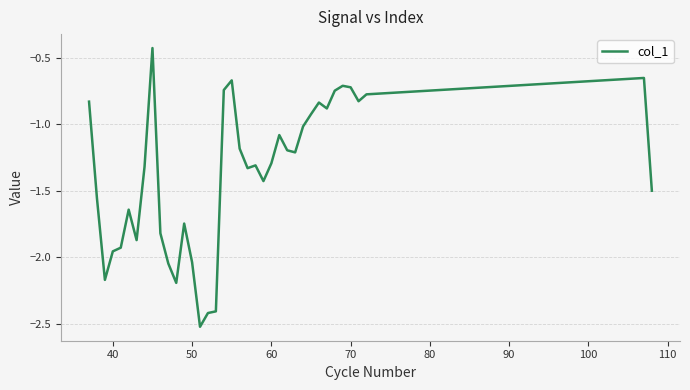

What is the minimum value shown in the chart?

-2.5